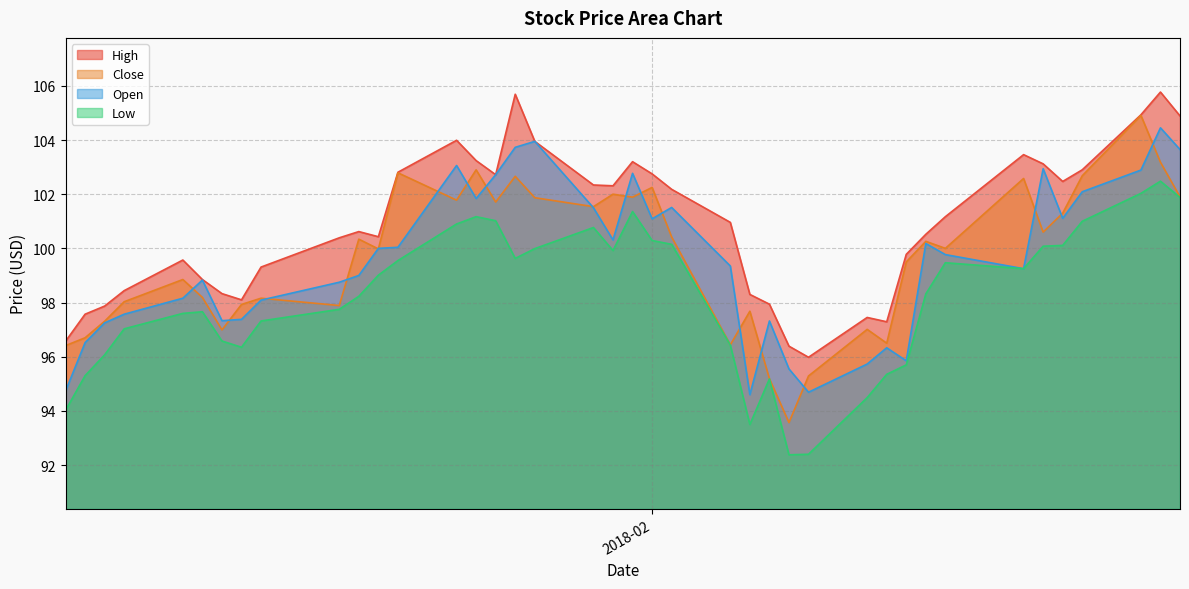

True or false: High and Low intersect in this chart.

False